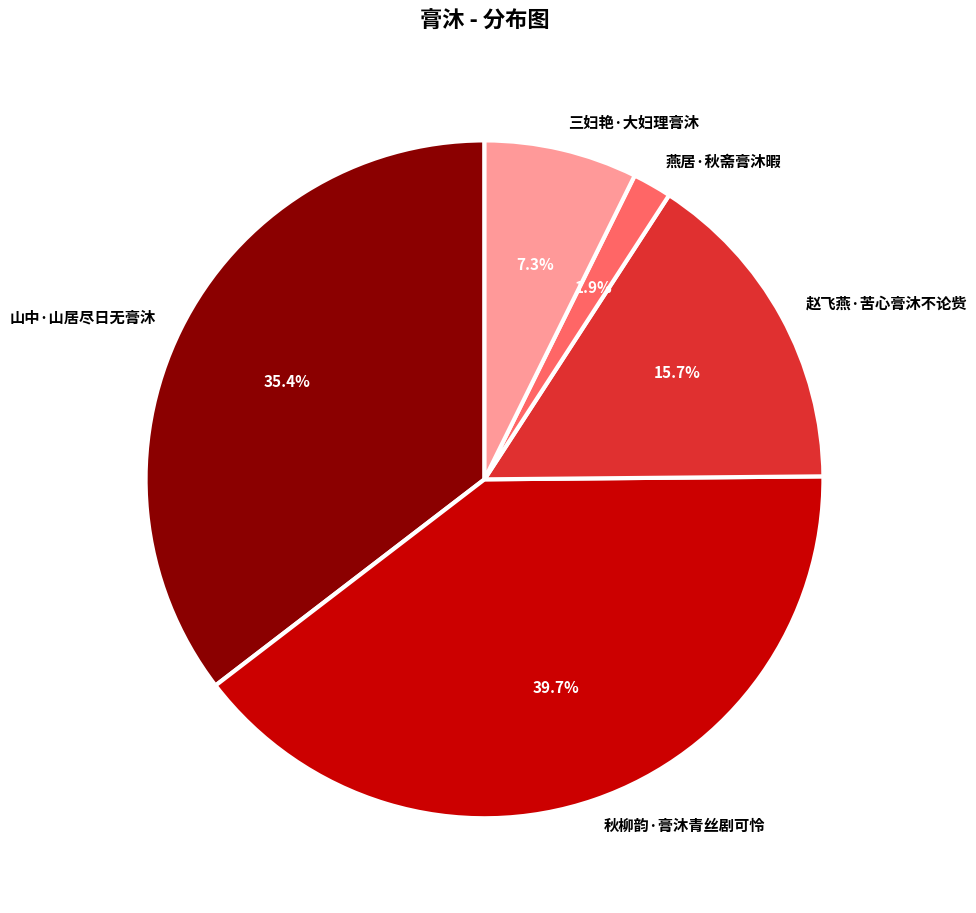

Count the number of slices in the pie.

5